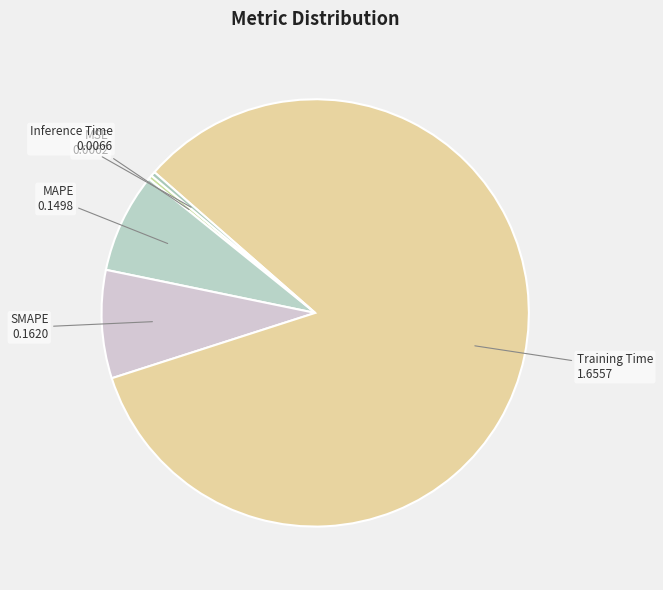

What is the largest slice in the pie chart?

Training Time